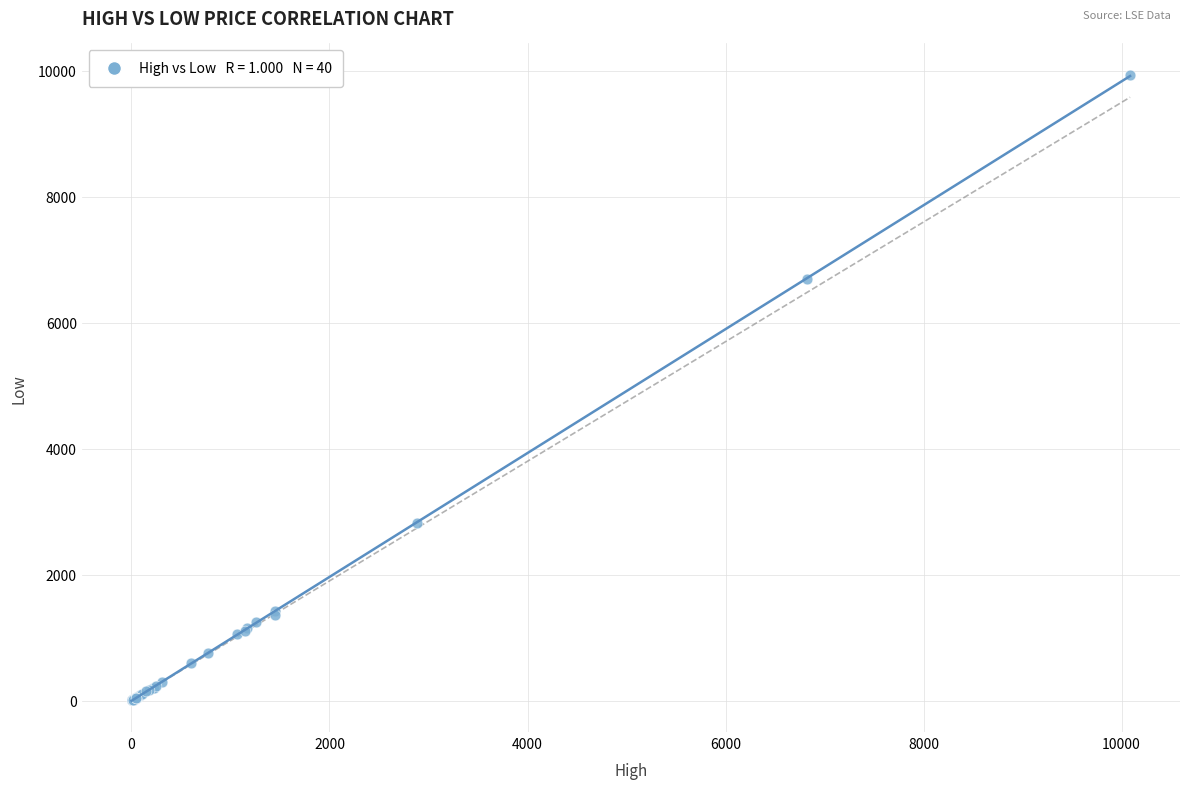

What Y value in the scatter plot is closest to 4970?

6698.0